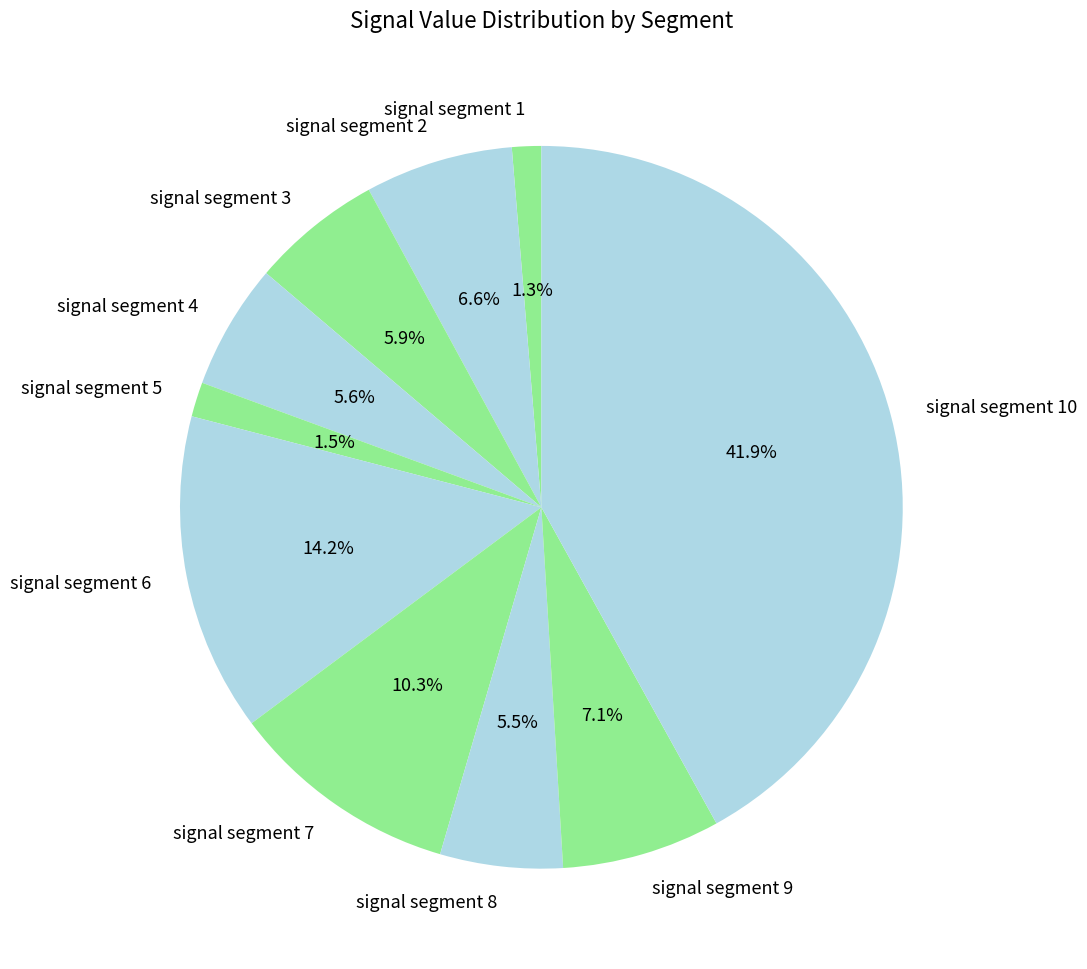

Is there a majority slice in this chart?

No